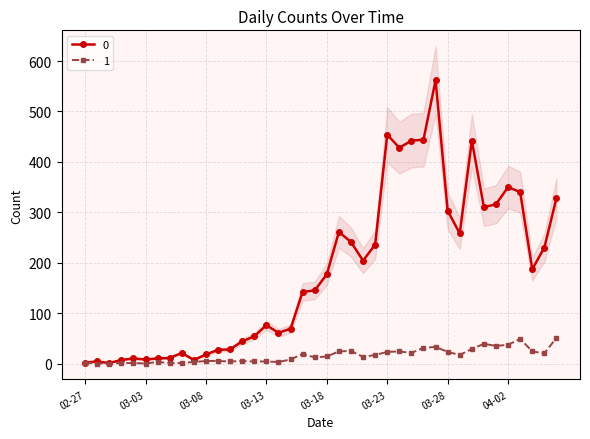

True or false: 1 and 0 cross at least once.

False